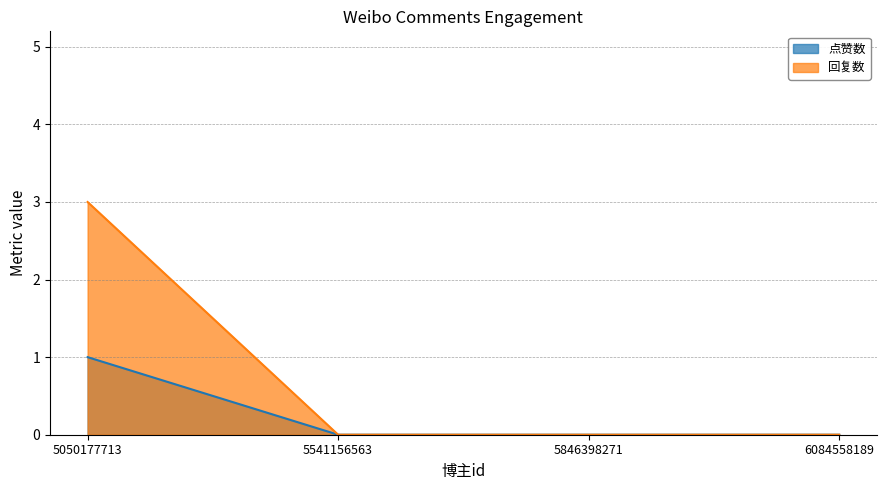

Rank the series at 6084558189 from lowest to highest value.

点赞数, 回复数